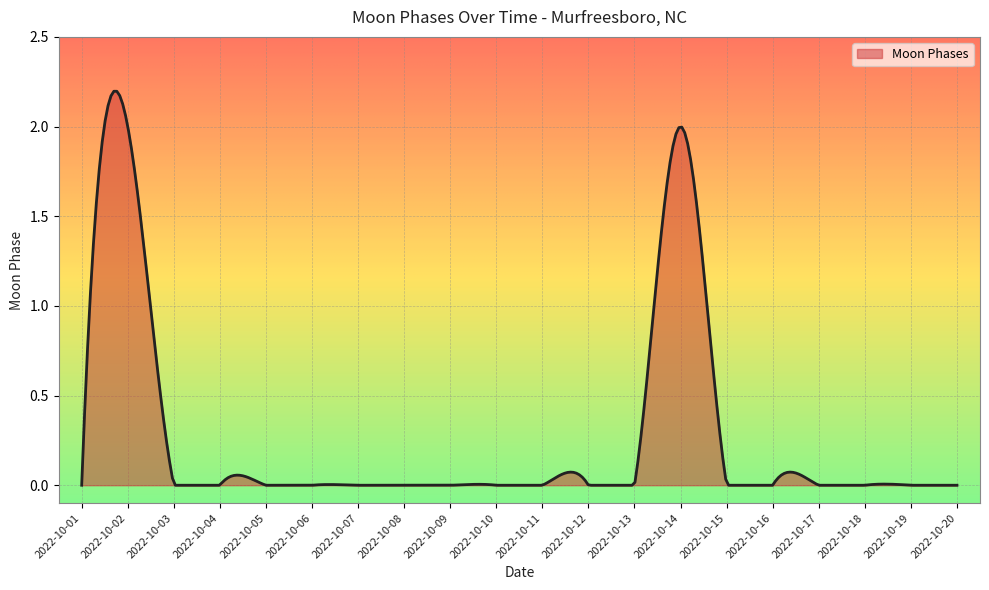

List the labels in order of value, smallest first.

2022-10-01, 2022-10-03, 2022-10-04, 2022-10-05, 2022-10-06, 2022-10-07, 2022-10-08, 2022-10-09, 2022-10-10, 2022-10-11, 2022-10-12, 2022-10-13, 2022-10-15, 2022-10-16, 2022-10-17, 2022-10-18, 2022-10-19, 2022-10-20, 2022-10-02, 2022-10-14